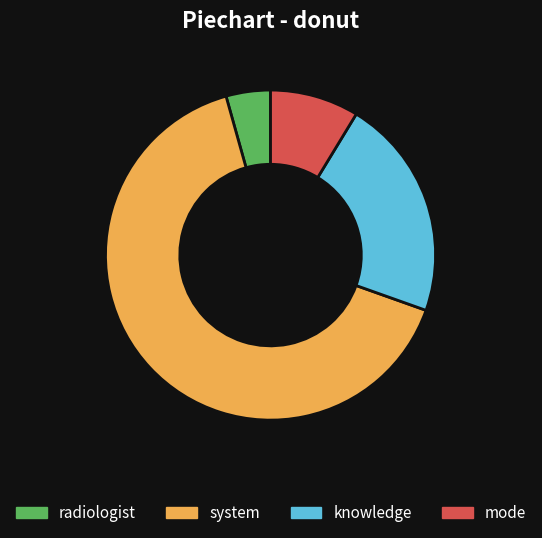

Count the number of slices in the pie.

4